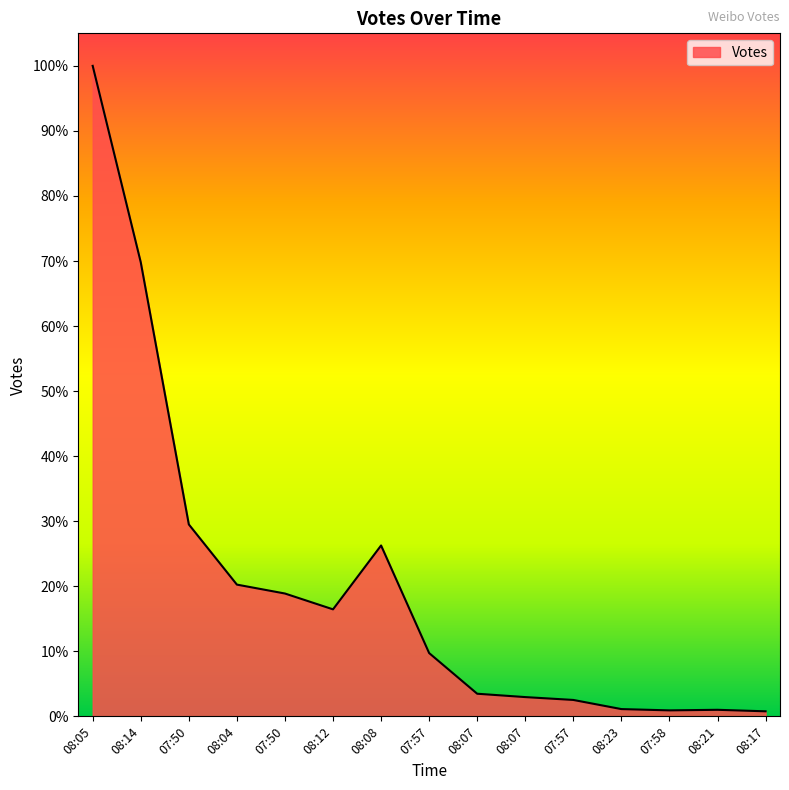

Does the chart display data point markers on the line(s)?

No